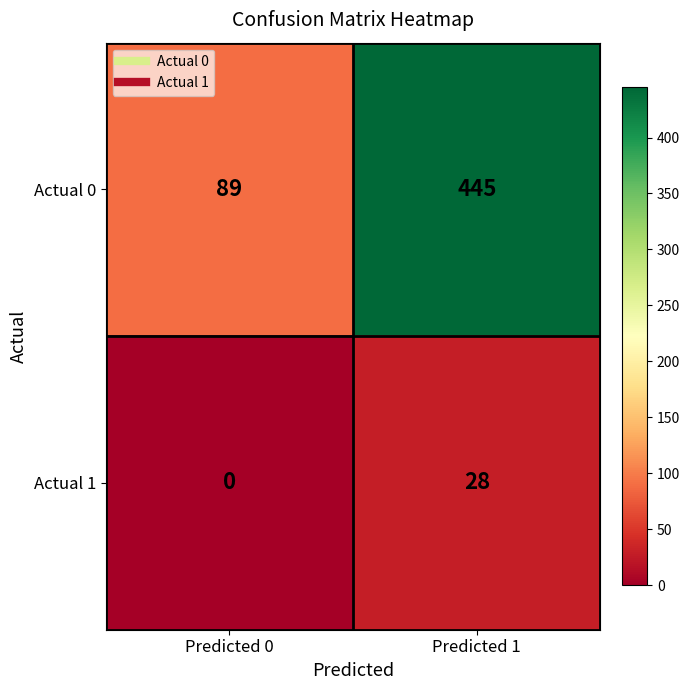

Reading left to right, what are all the values shown in this chart?

Actual 0: Predicted 0=89	Predicted 1=445
Actual 1: Predicted 0=0	Predicted 1=28